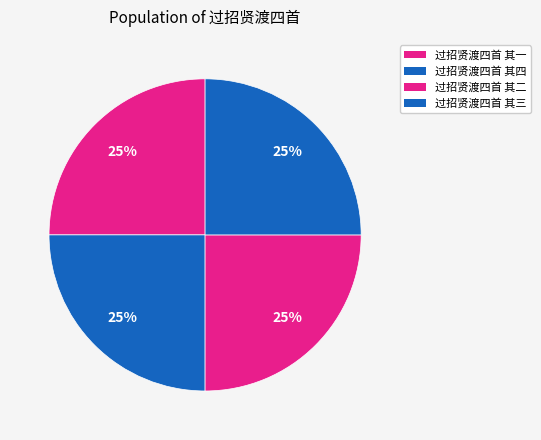

How many slices are in this pie chart?

4